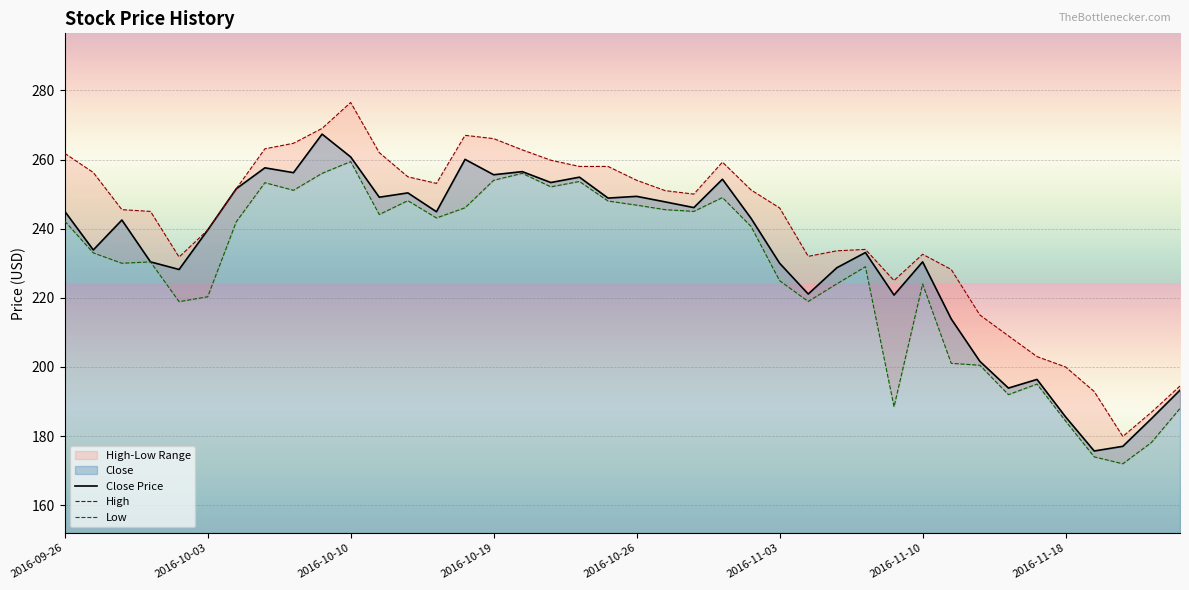

True or false: Close Price has a value of 260.8 at 2016-10-10.

True